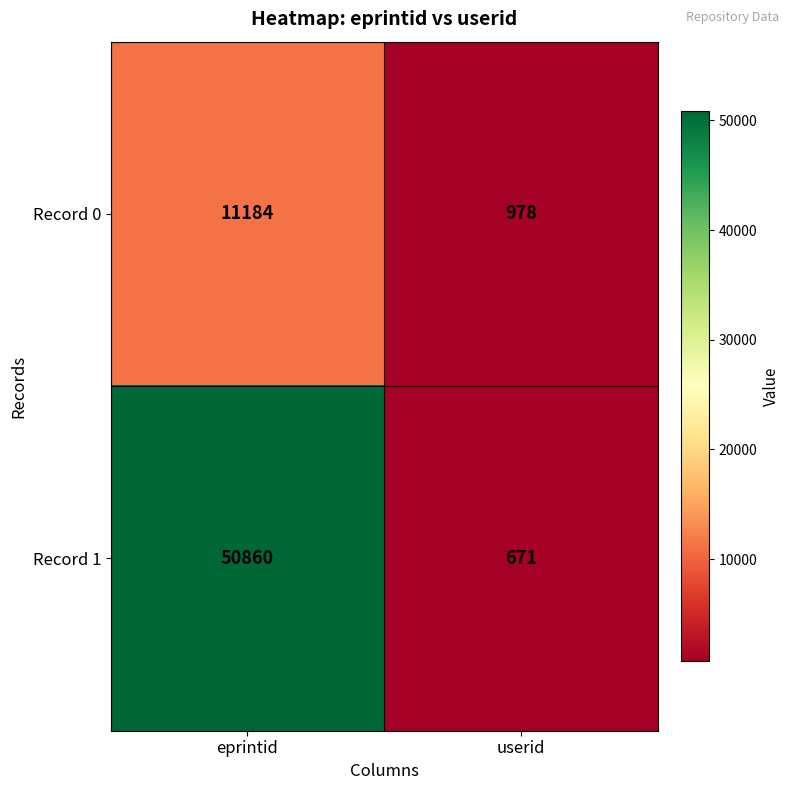

Reading left to right, what are all the values shown in this chart?

Record 0: eprintid=11184	userid=978
Record 1: eprintid=50860	userid=671